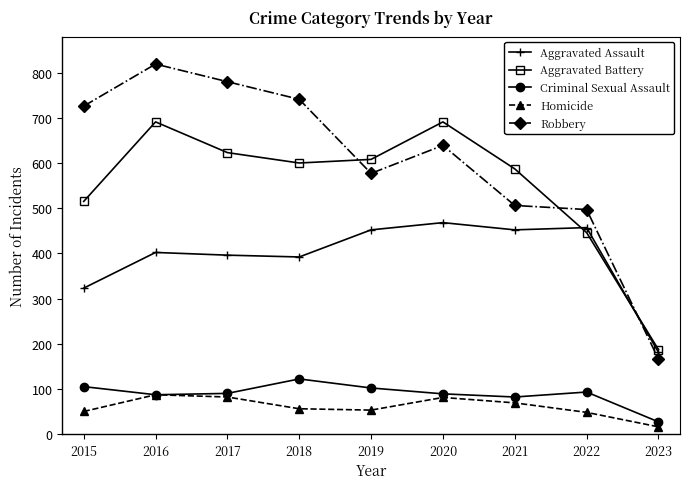

What is the maximum value shown in the chart?

819